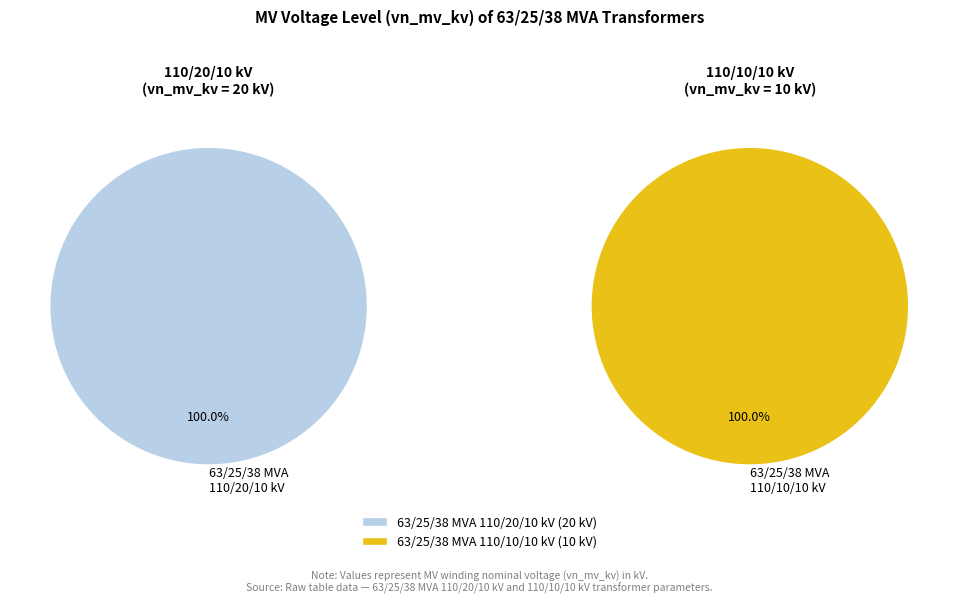

Rank the categories by value from lowest to highest.

63/25/38 MVA 110/10/10 kV, 63/25/38 MVA 110/20/10 kV